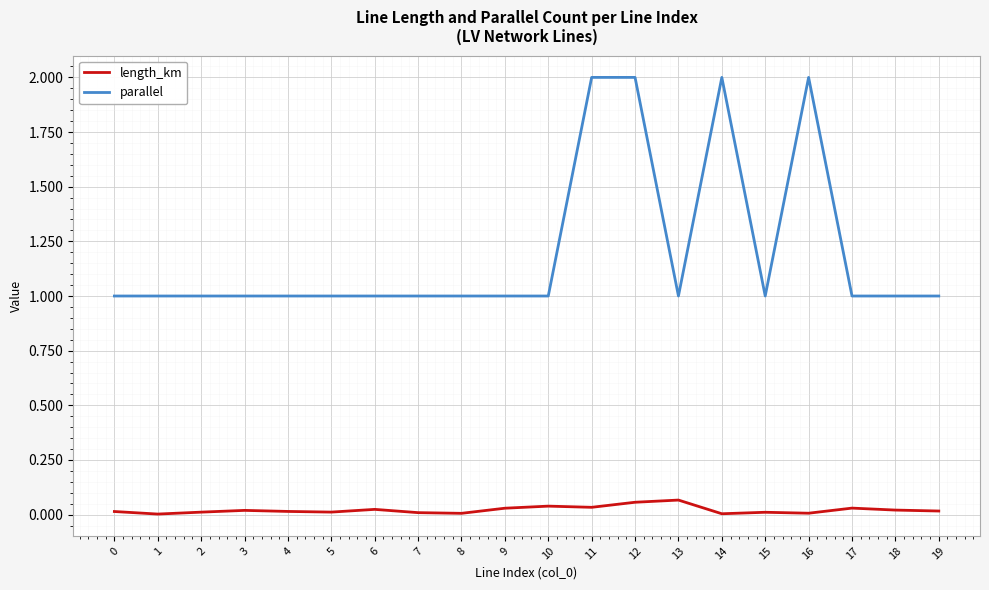

What is the highest value of the parallel series?

2.0